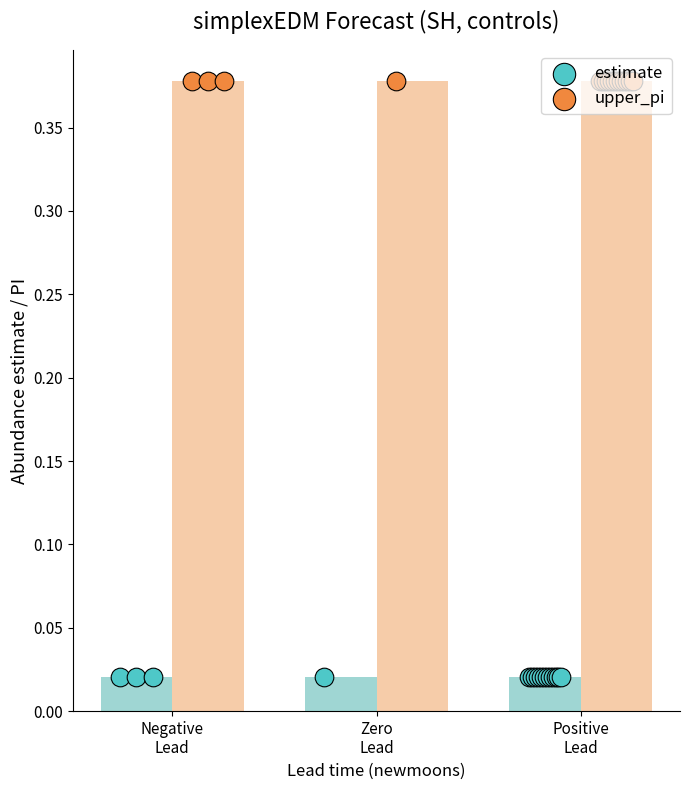

Which series contains the highest Y value?

upper_pi